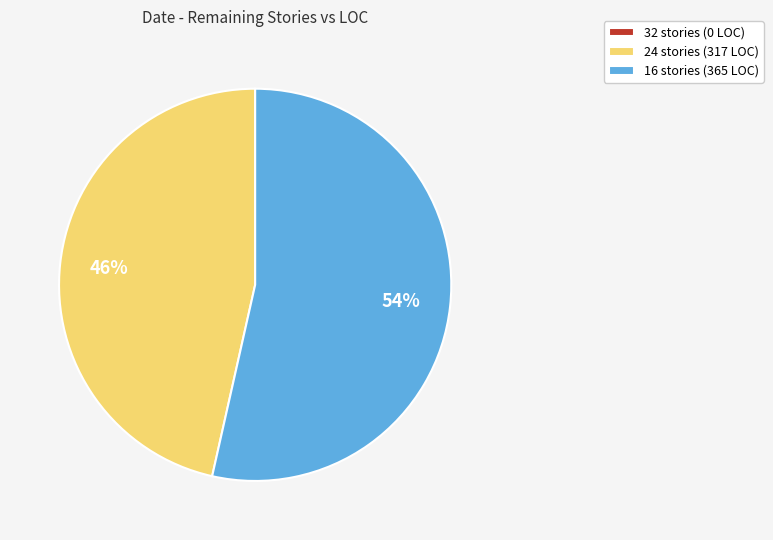

To the nearest percent, what is the difference between the largest and smallest slice percentages?

54%